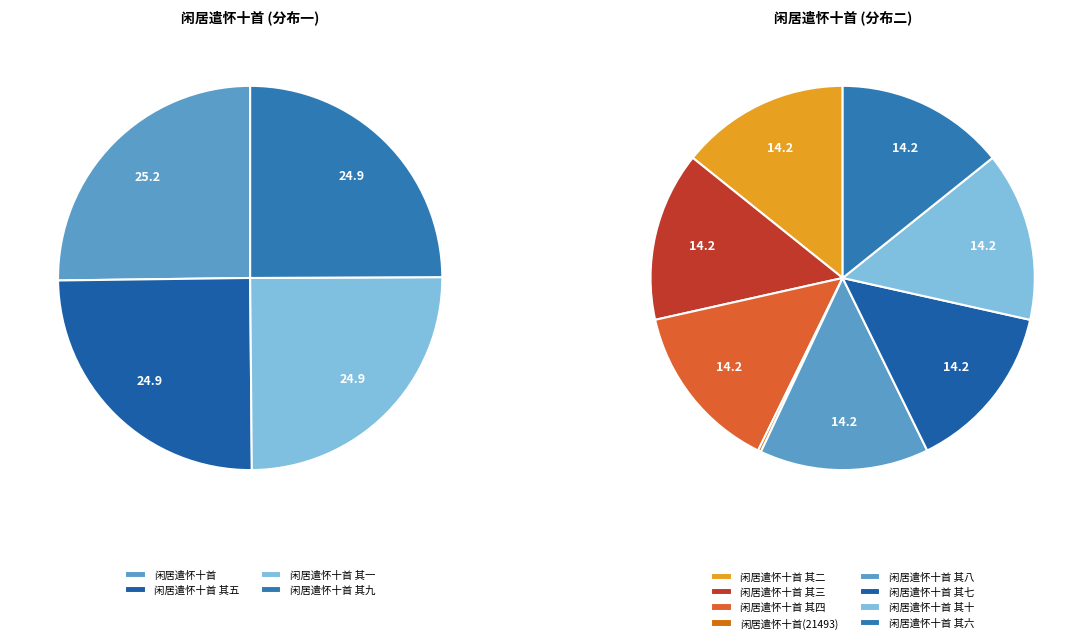

Between 闲居遣怀十首 其二 and 闲居遣怀十首 其四, which is larger?

闲居遣怀十首 其四